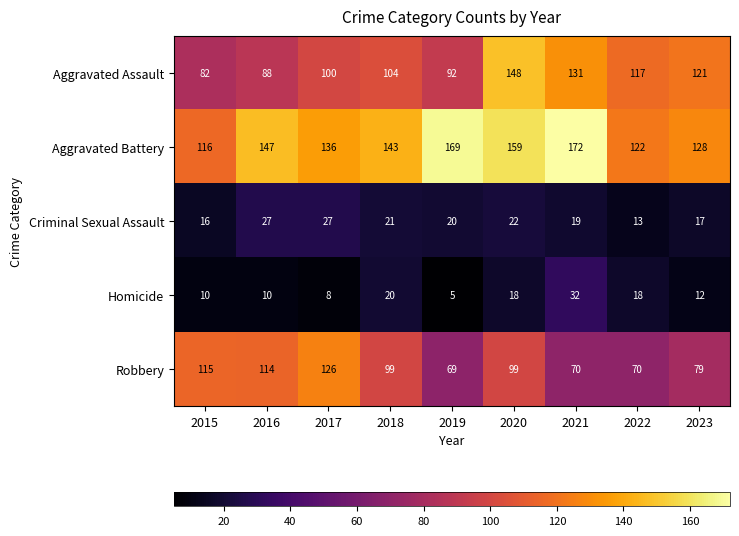

At which label does Aggravated Battery first exceed 143?

2016